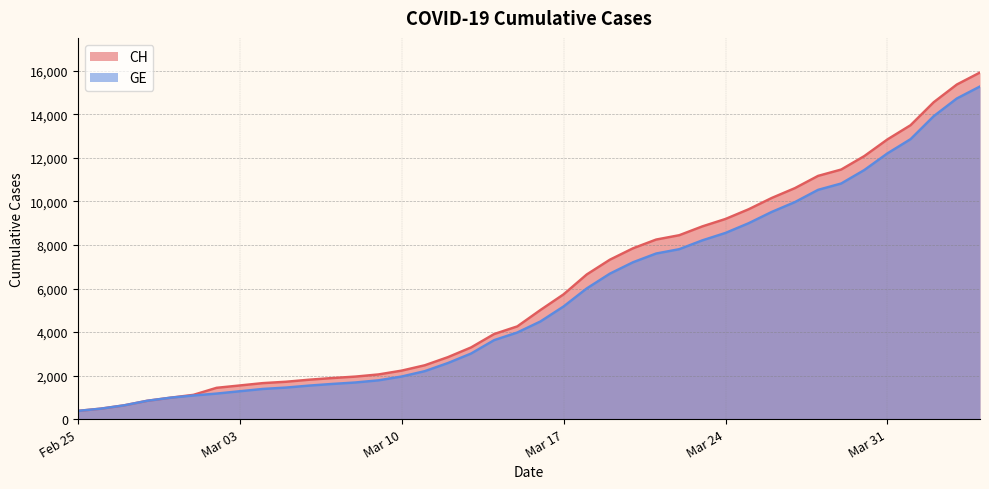

What is the maximum value for GE?

15284